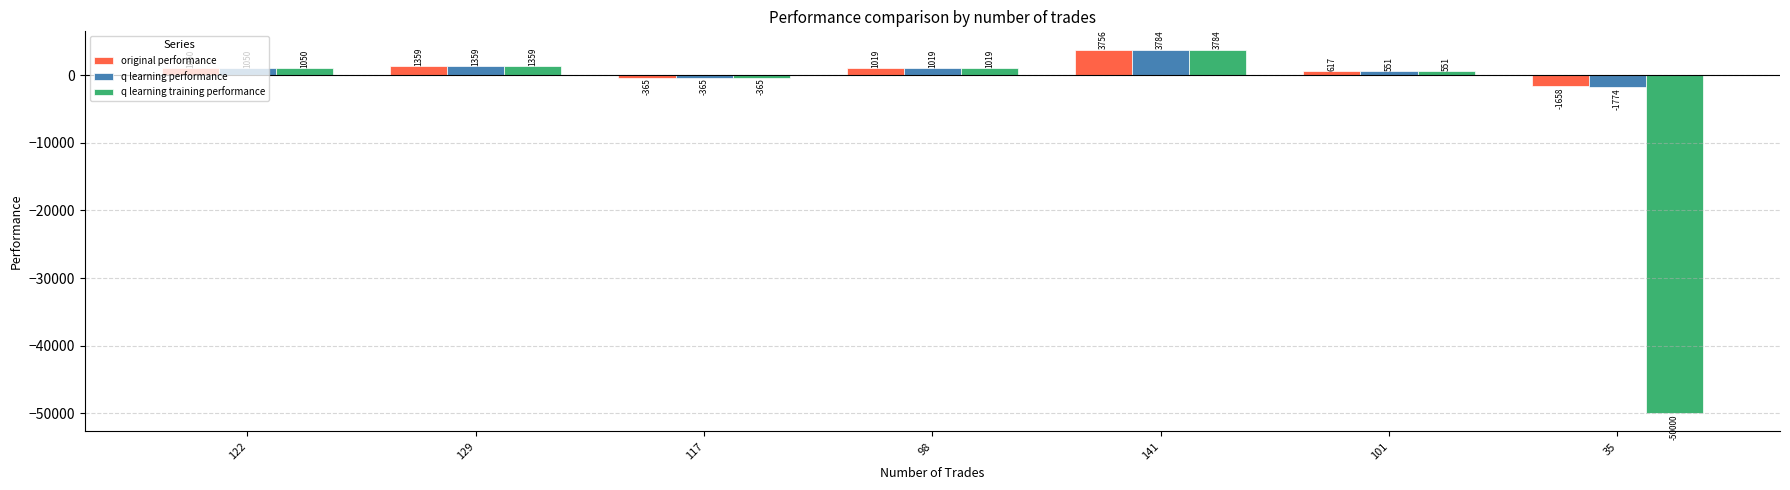

What are all the series names shown in the legend?

original performance, q learning performance, q learning training performance